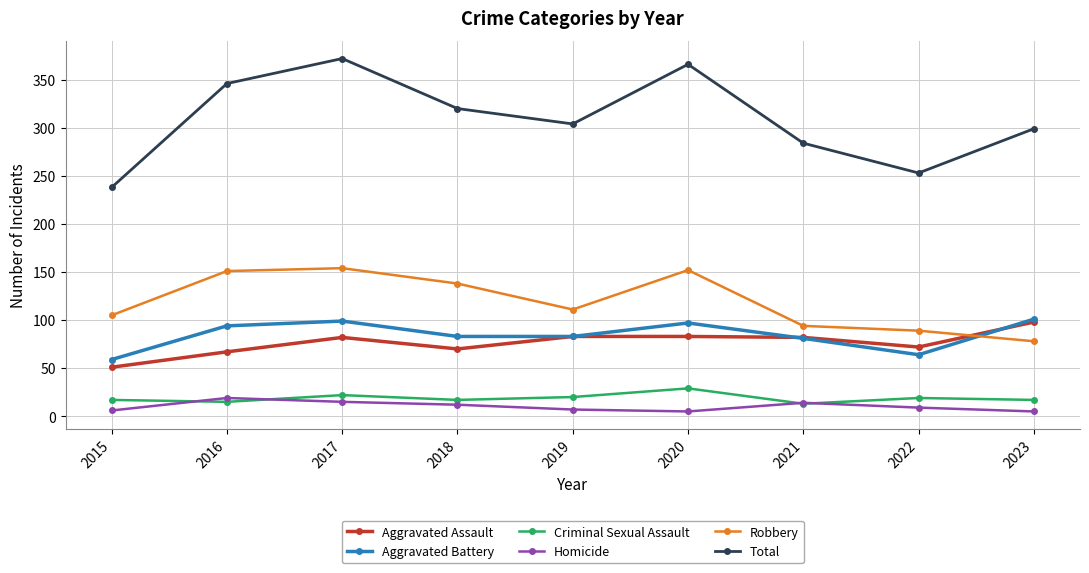

What is the maximum value for Robbery?

154